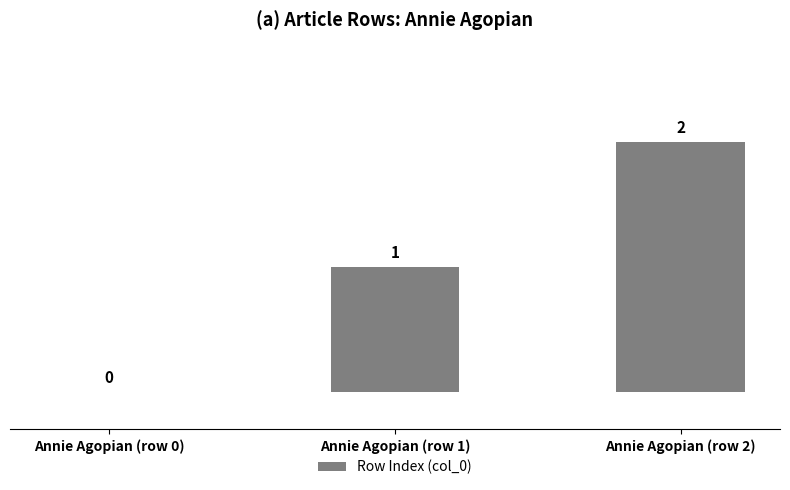

How many values are between 0 and 2?

3